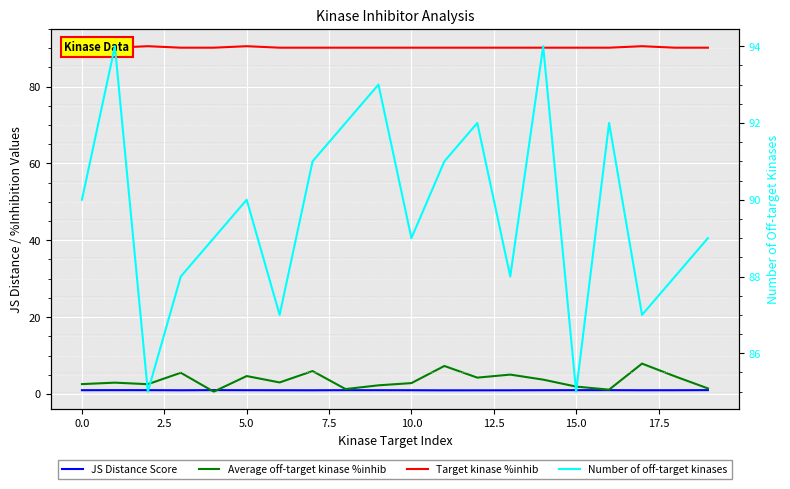

What is the sum of the JS Distance Score values at 17.5 and 10.0?

2.0